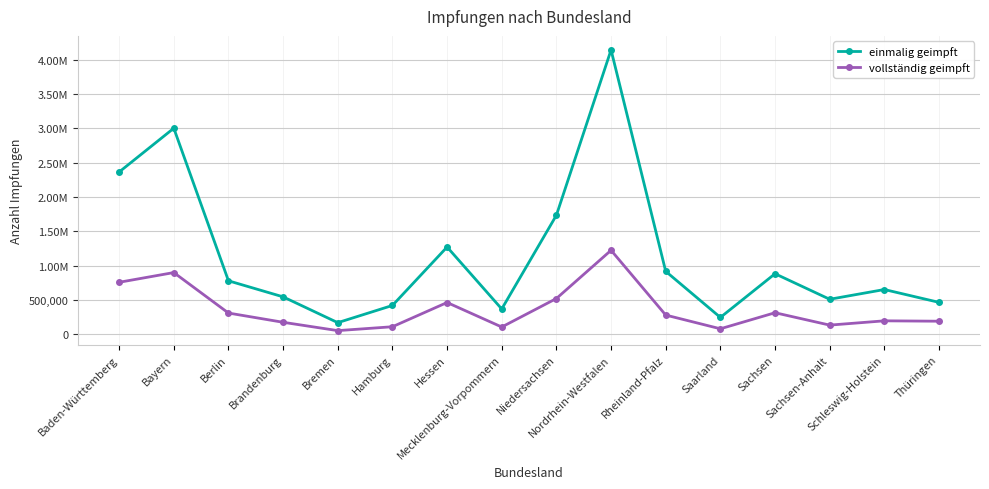

True or false: vollständig geimpft and einmalig geimpft intersect in this chart.

False